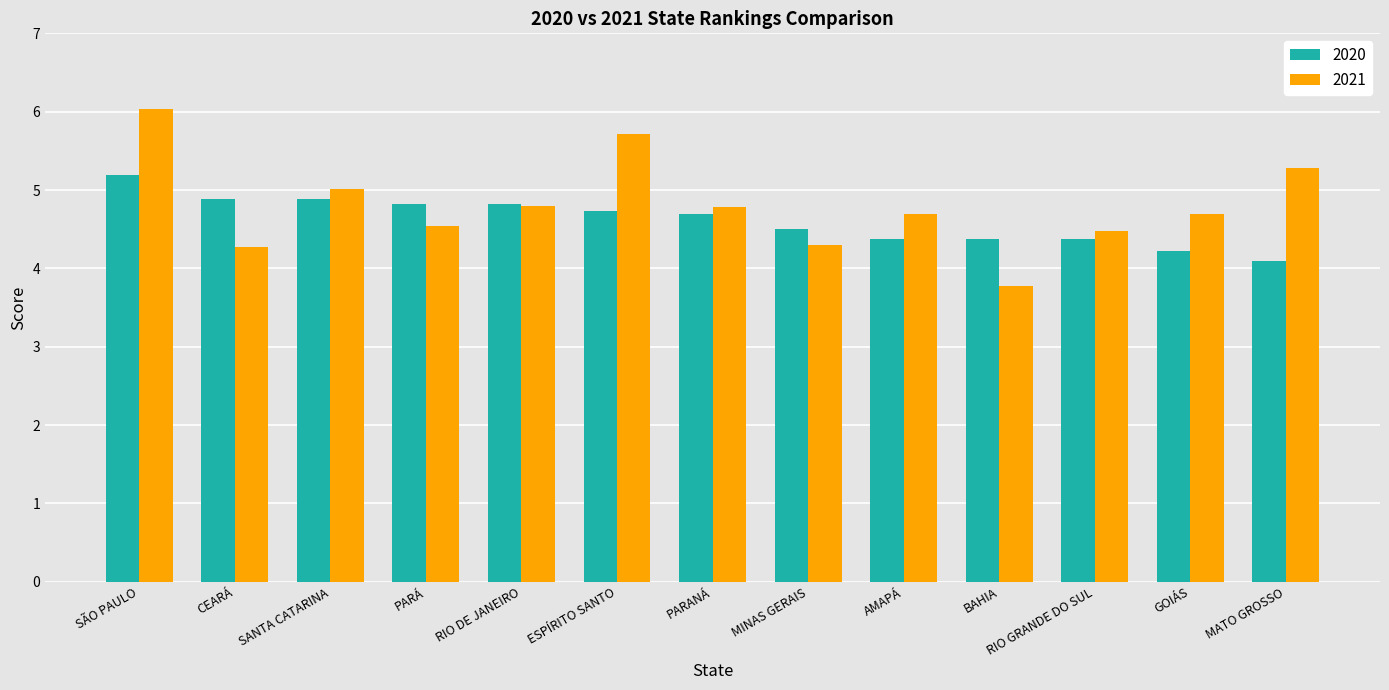

Is it true that 2020 equals 2.5 at AMAPÁ?

False